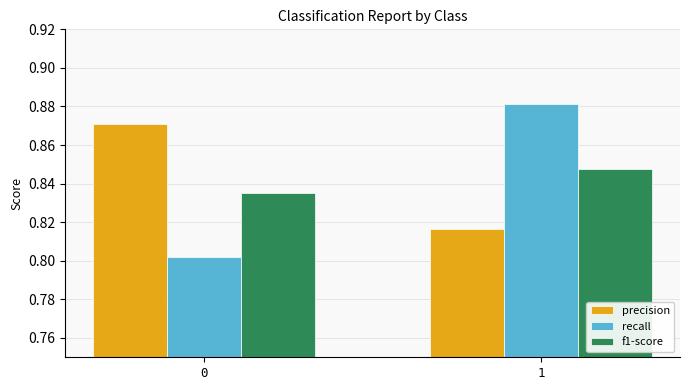

What is the difference between the maximum and minimum values in the precision series?

0.1